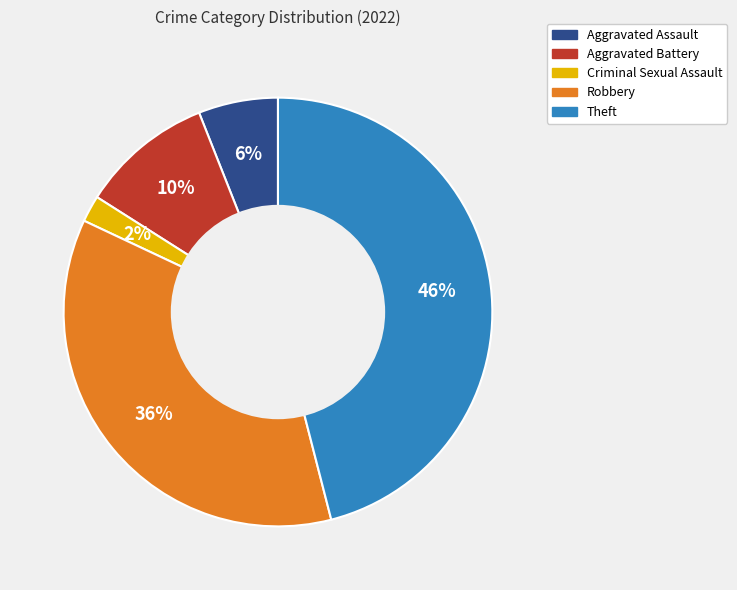

Is there any slice that represents more than half of the pie?

No